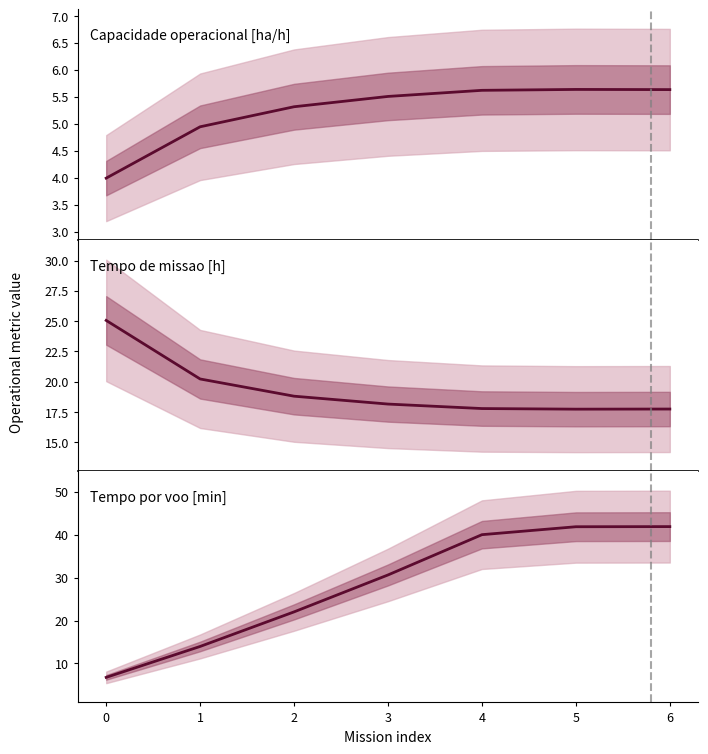

What is the average value of the Tempo de missao [h] series?

19.4